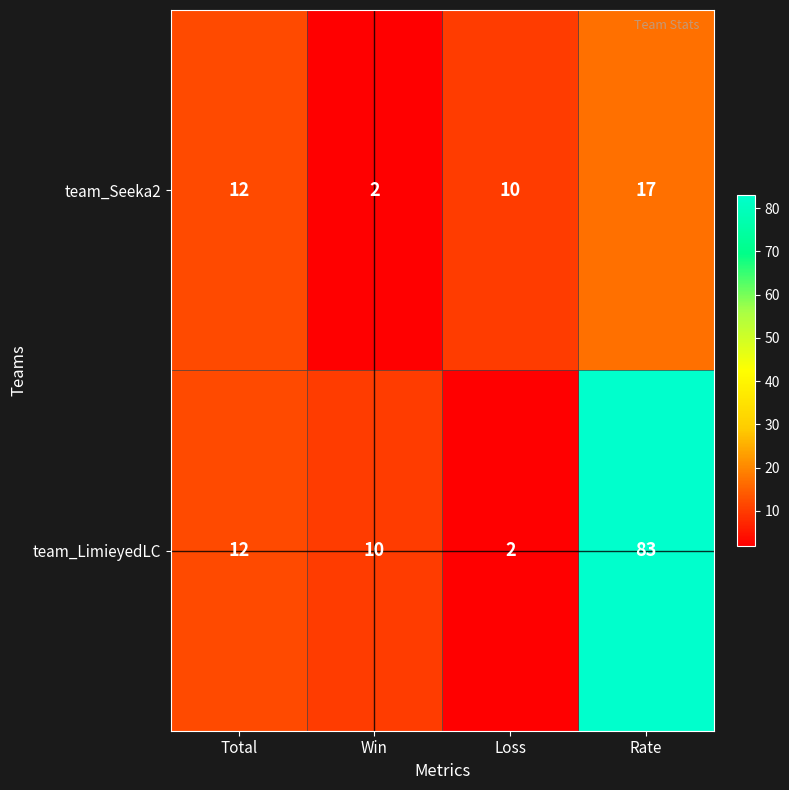

What is the sum of the team_LimieyedLC values at Win and Total?

22